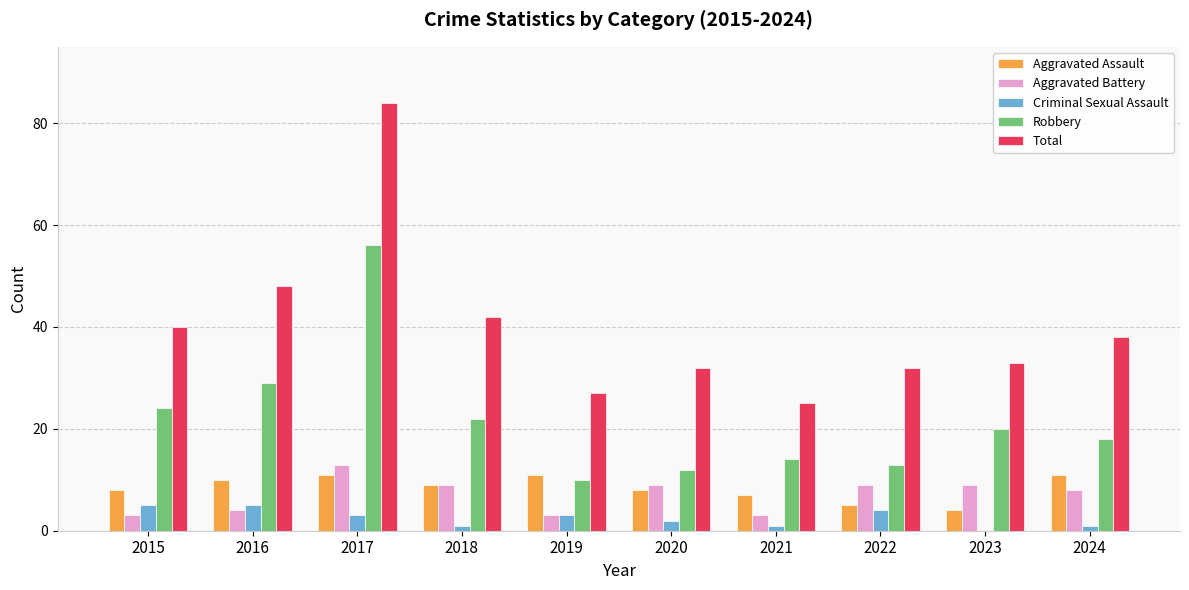

At which label is Robbery closest to 33?

2016